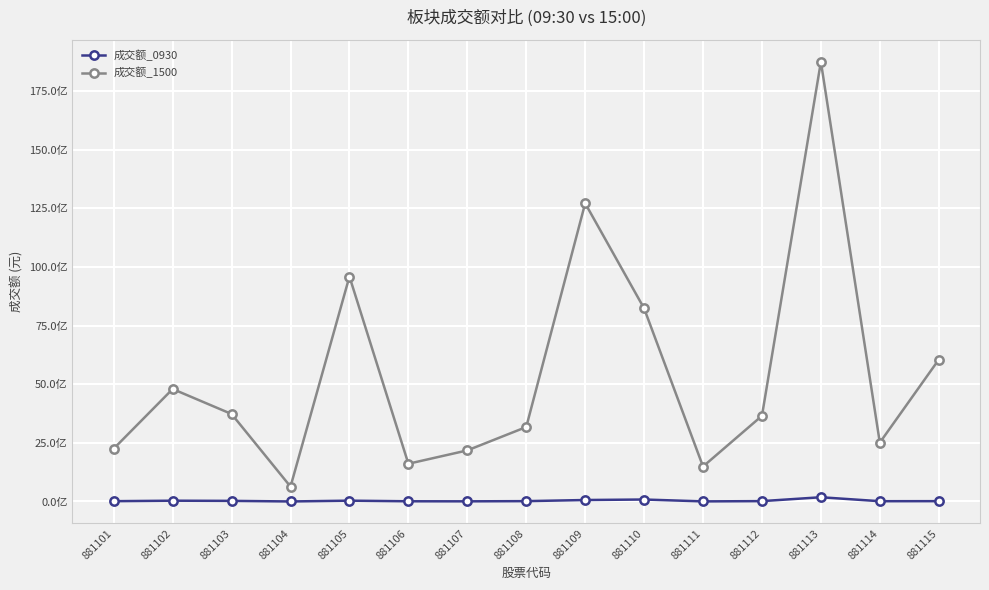

Where is the first local maximum for 成交额_0930?

881102